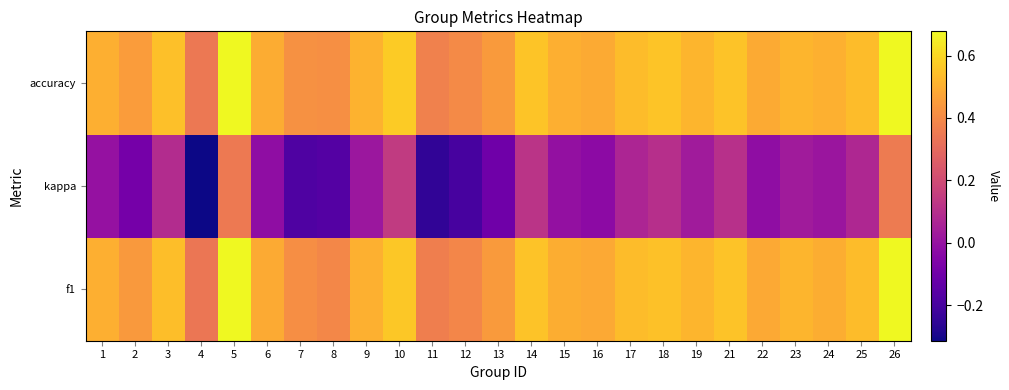

Which series has the largest total across all categories?

accuracy